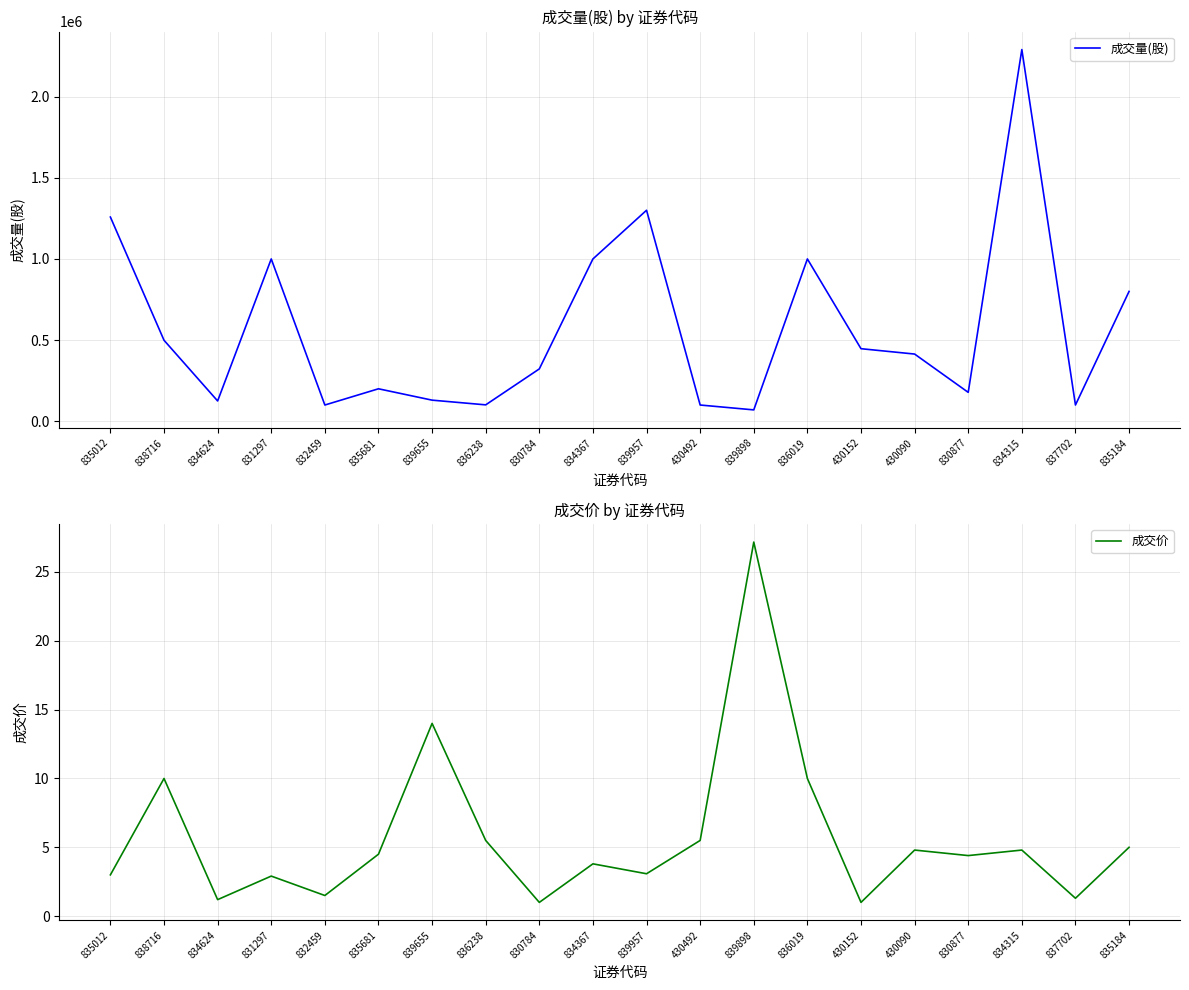

True or false: 成交价 and 成交量(股) cross at least once.

False